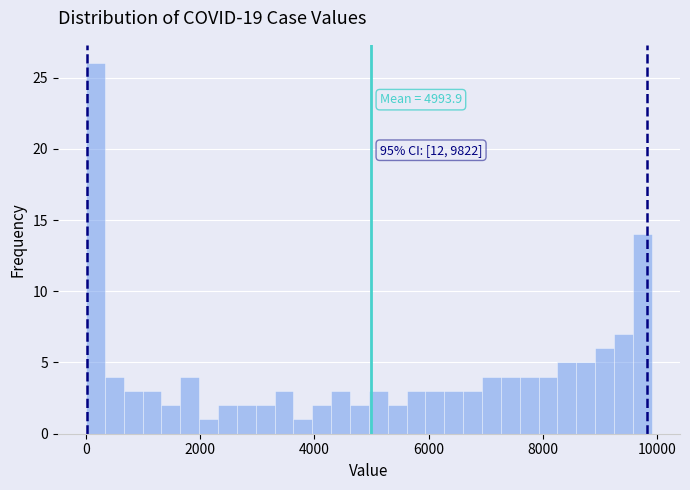

Read against the x-axis, roughly where is the centre of the tallest bar?

200